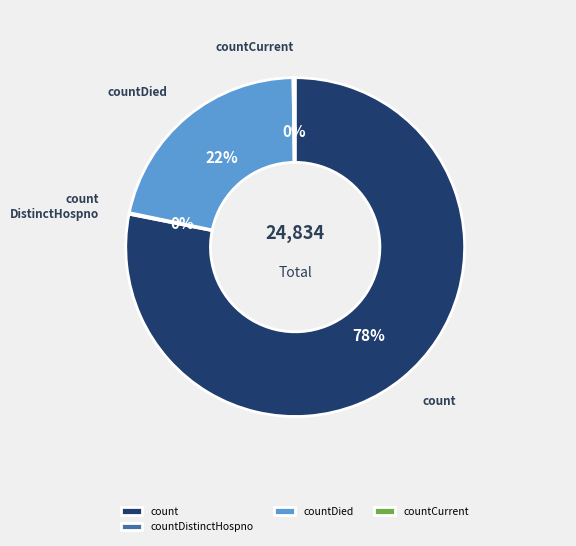

Is there any slice that represents more than half of the pie?

Yes